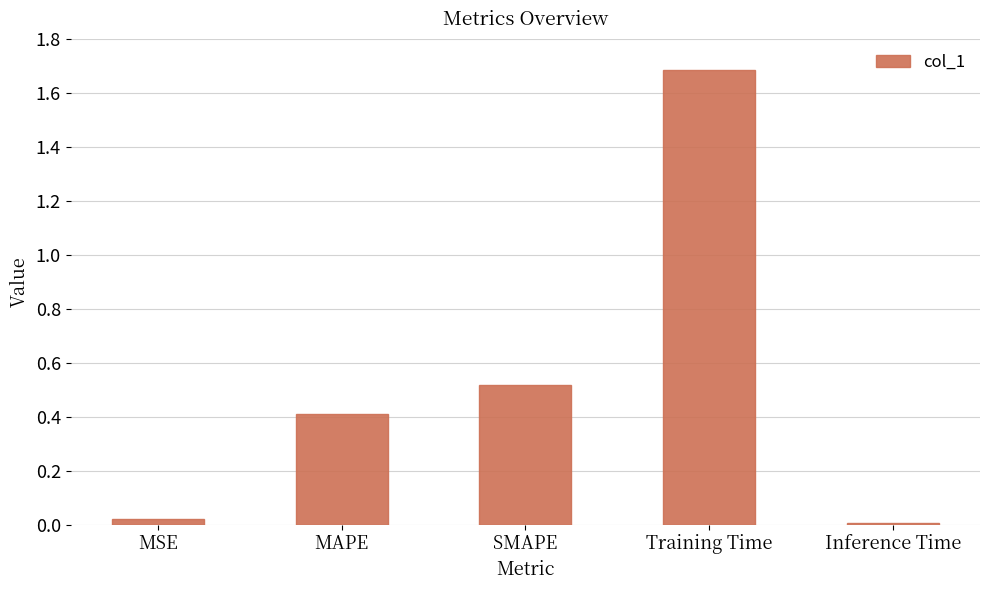

What is the label of the 4th bar from the left?

Training Time